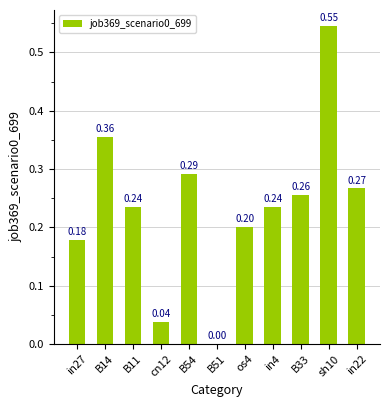

Which has a higher value, os4 or in27?

os4